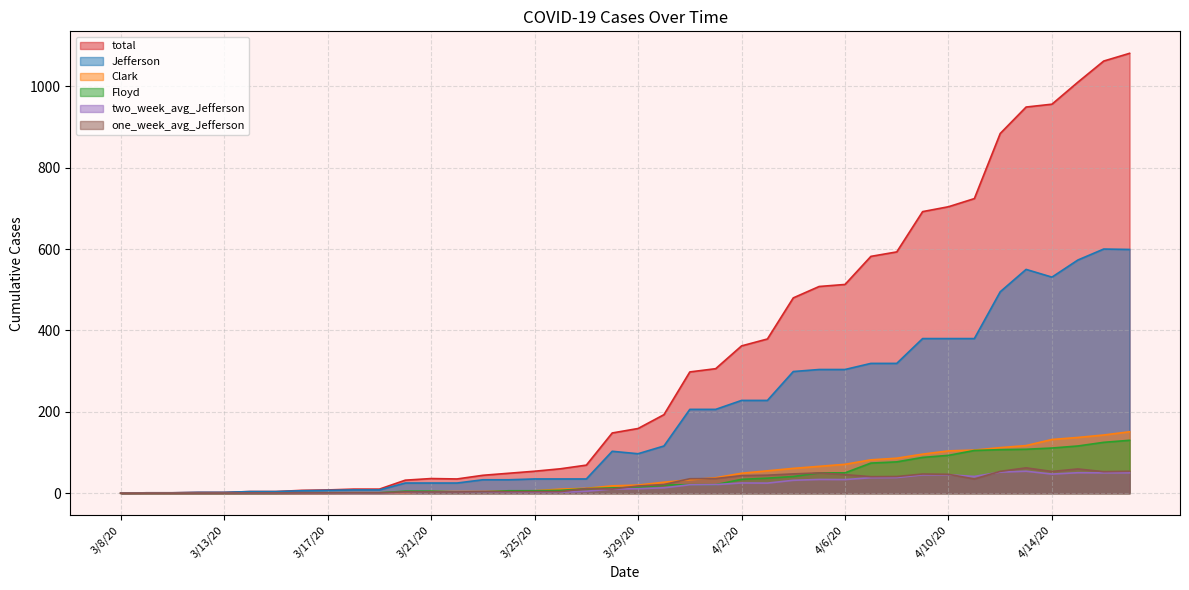

What is the label of the 39th point from the right?

3/9/20